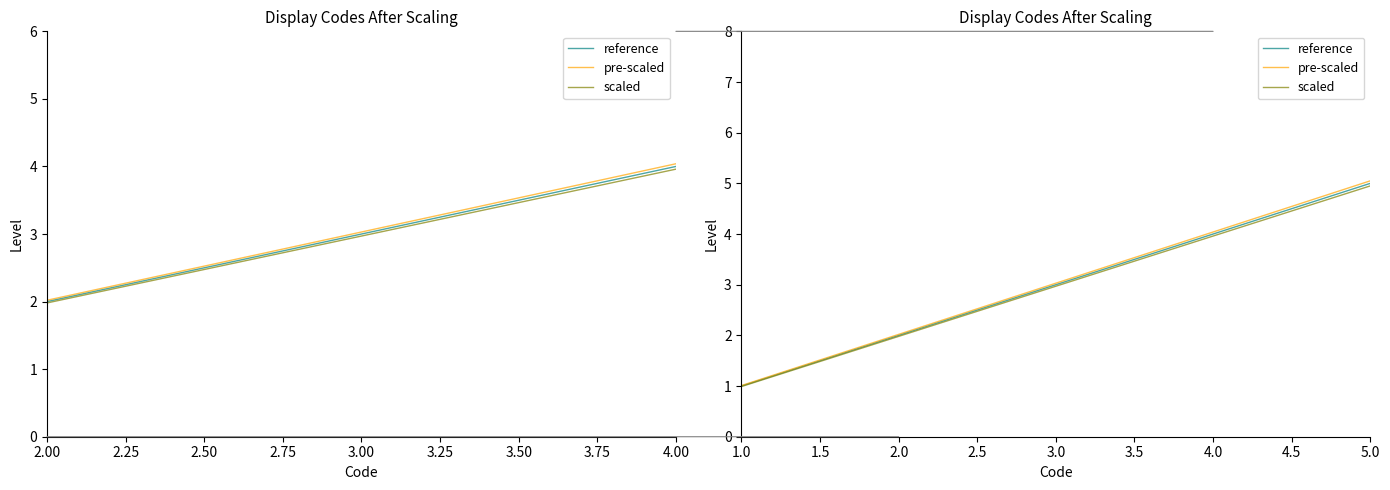

How many values in the reference series exceed 3?

2